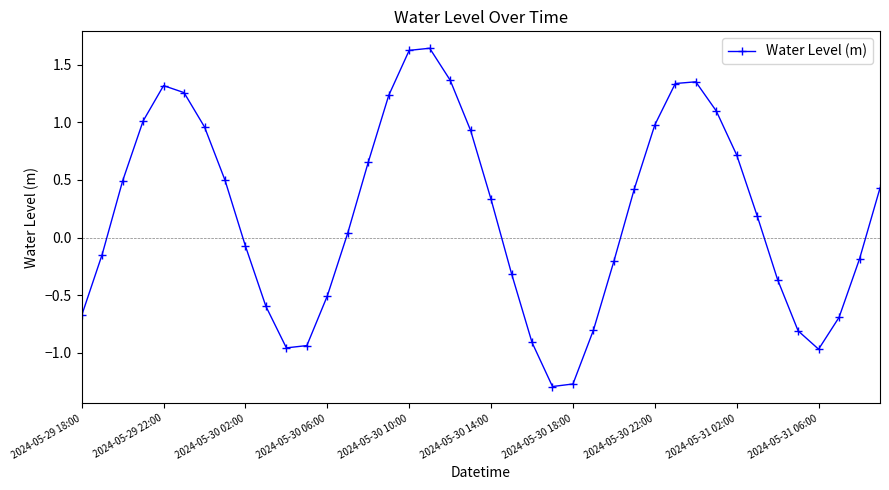

How many values are below 0?

18